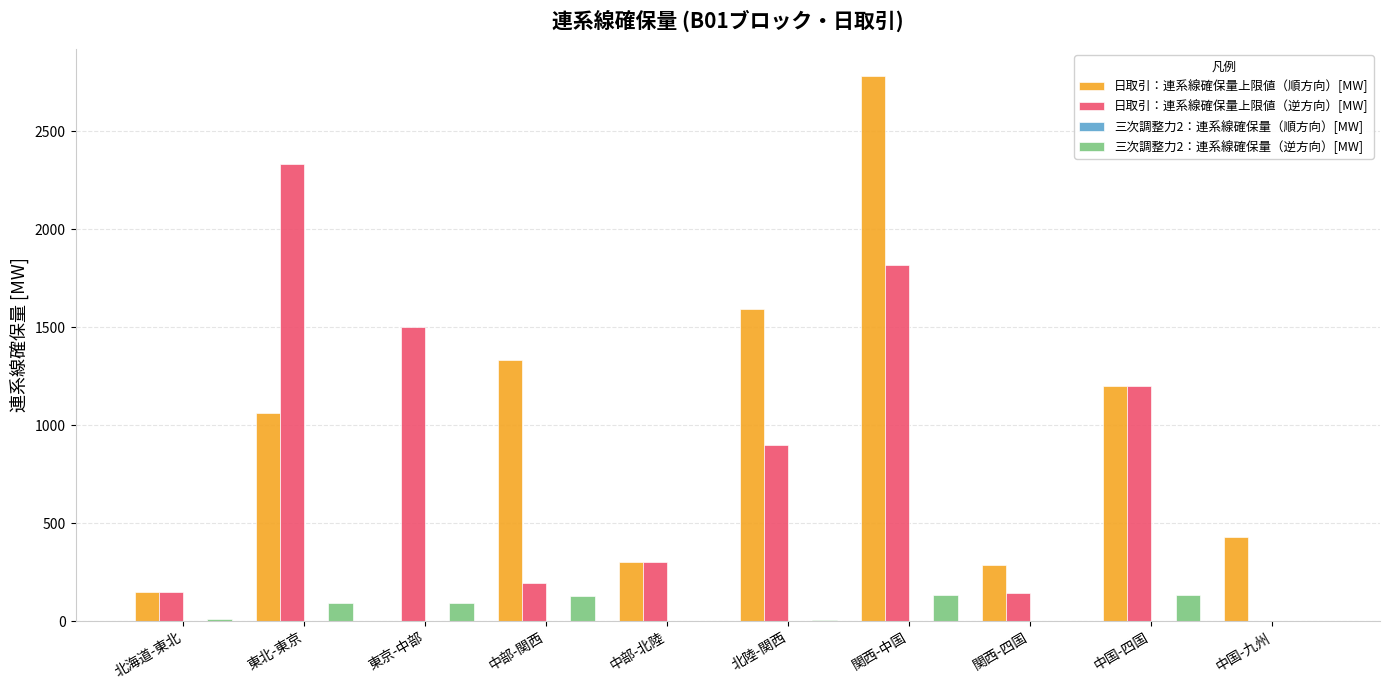

What is the sum of all 日取引：連系線確保量上限値（順方向）[MW] values?

9126.3